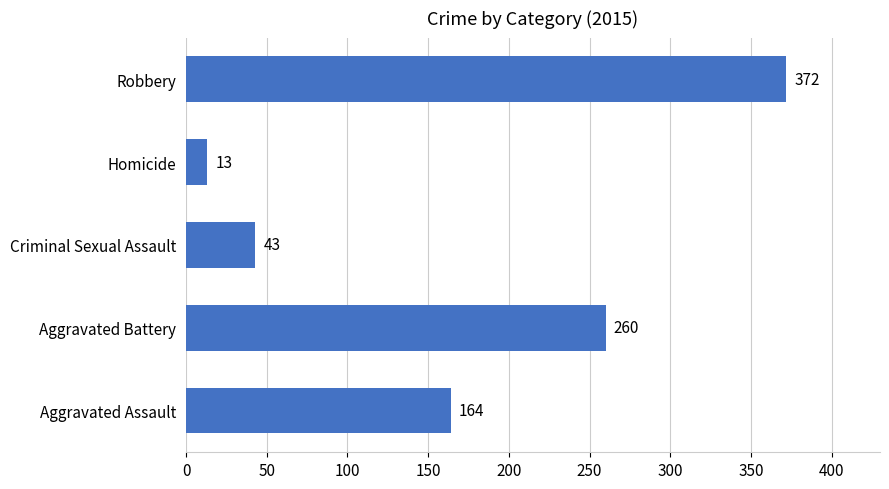

The chart shows a value of 43 at Criminal Sexual Assault. True or false?

True